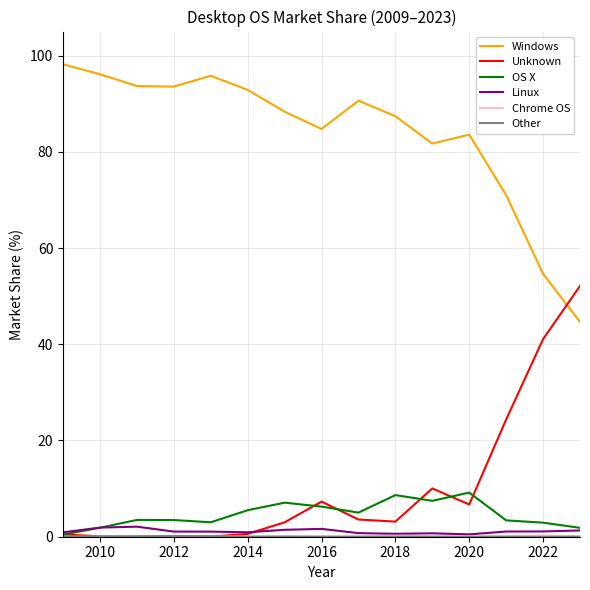

What is the maximum value shown in the chart?

98.2